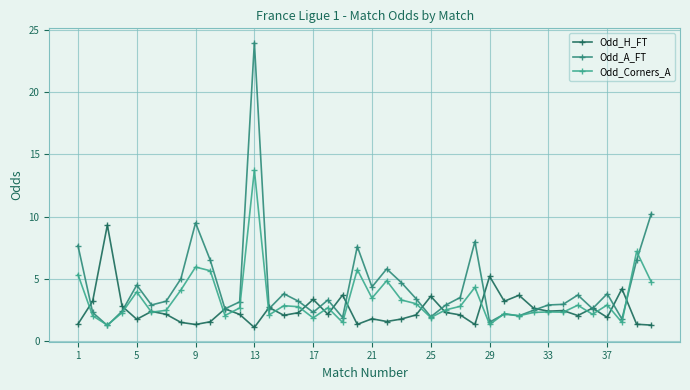

Count the number of categories in the chart.

40